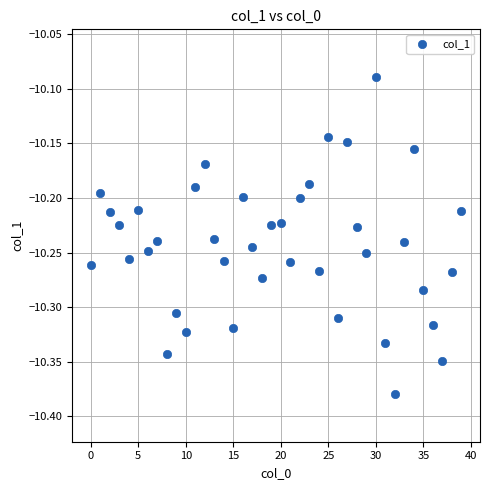

What is the range of Y values (max minus min)?

0.3